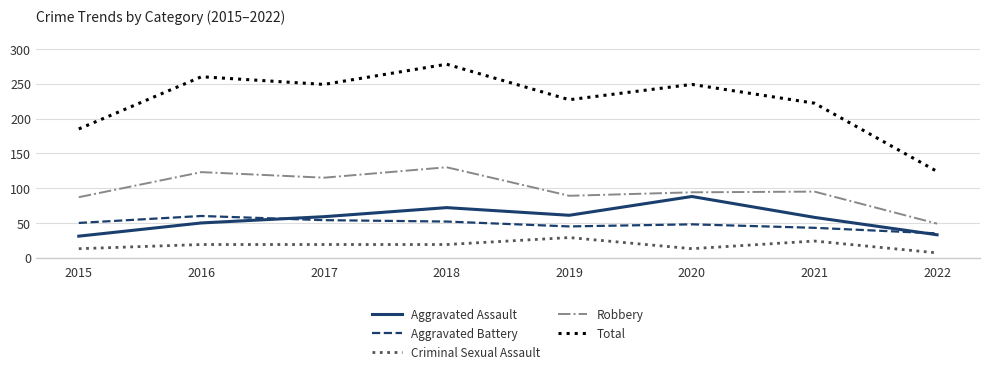

What is the sum of the Criminal Sexual Assault values at 2021 and 2018?

43